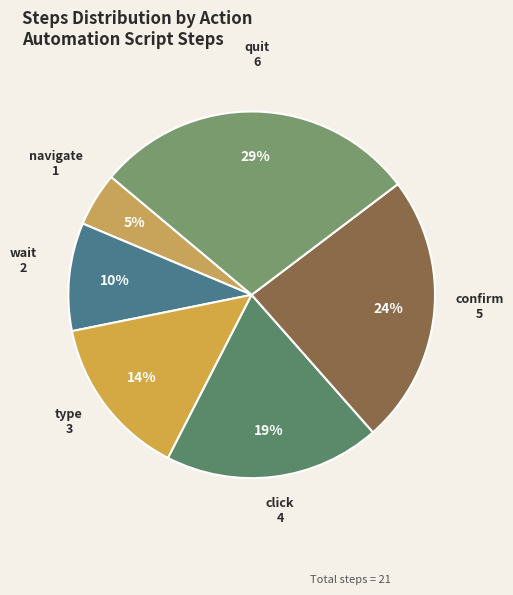

To the nearest percent, what is the difference between the quit and wait slice percentages?

19%